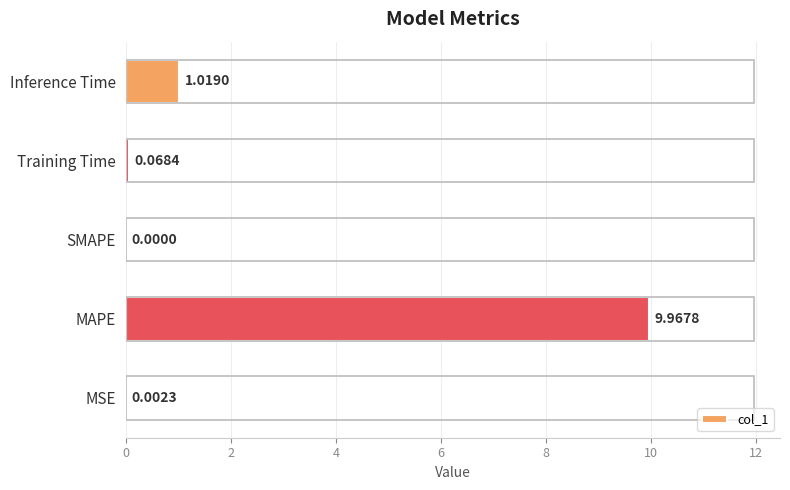

What is the sum of the values at MSE and MAPE?

10.0